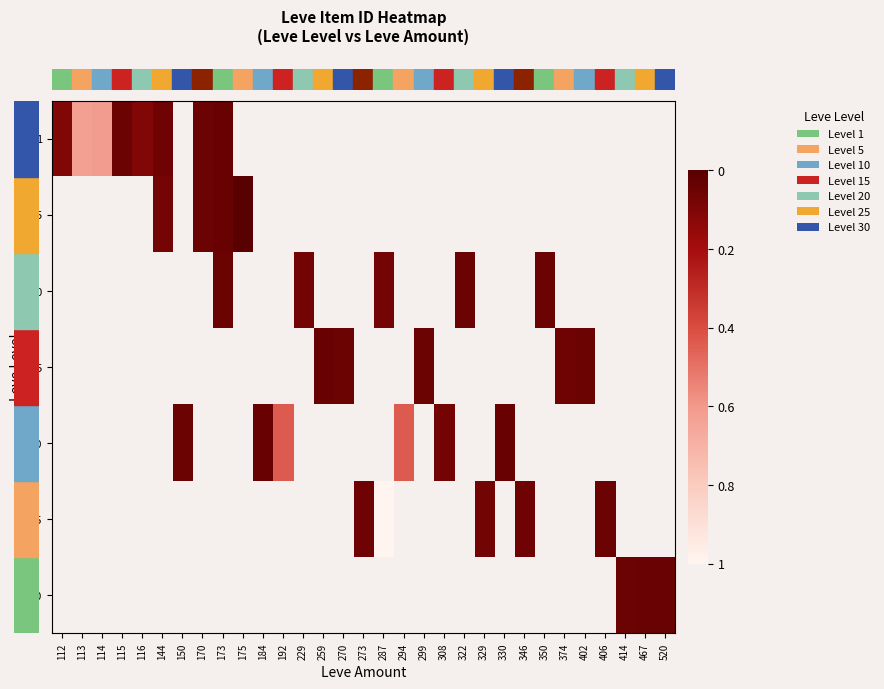

Between 259 and 299, which is larger?

299